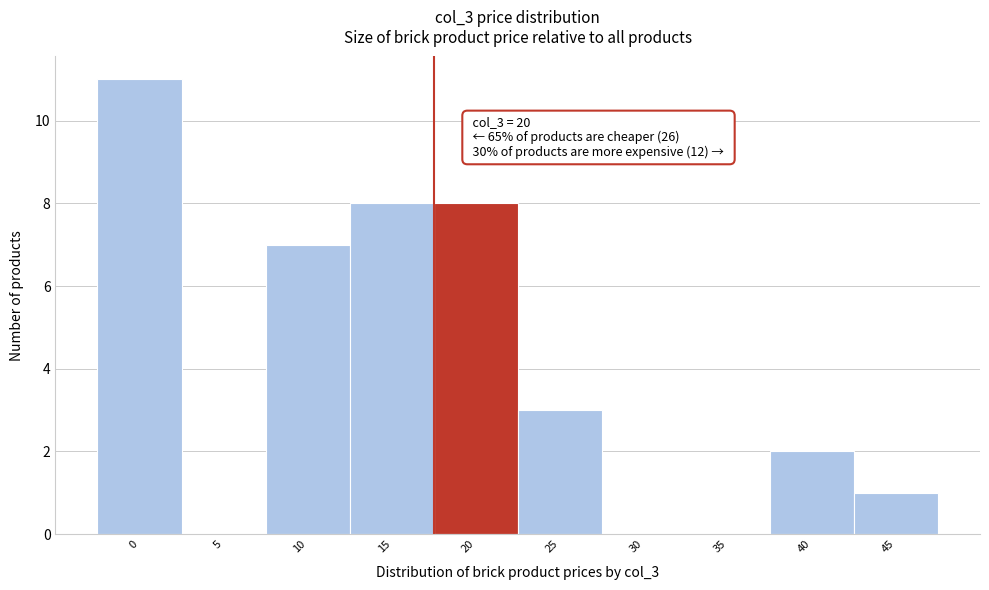

Reading left to right, list all the values displayed in this chart.

0=11	5=0	10=7	15=8	20=8	25=3	30=0	35=0	40=2	45=1